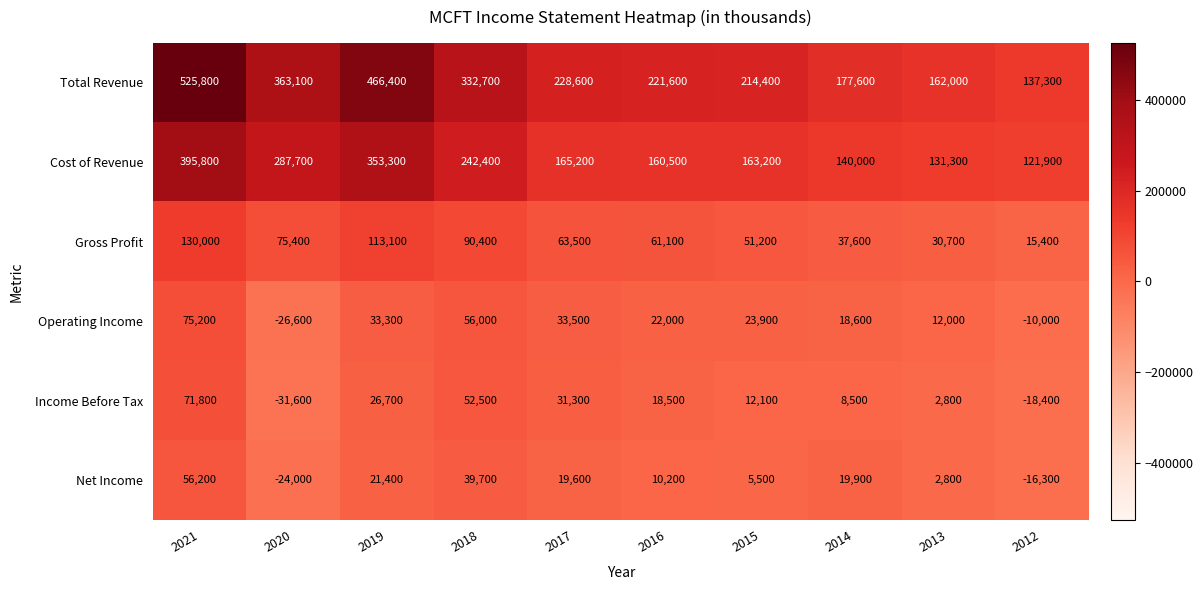

Is it true that Income Before Tax equals 4482 at 2013?

False